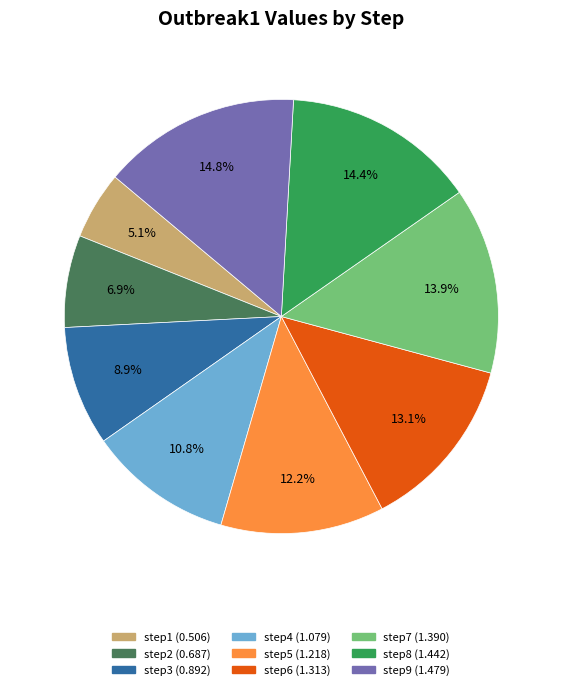

What is the smallest slice in the pie chart?

step1